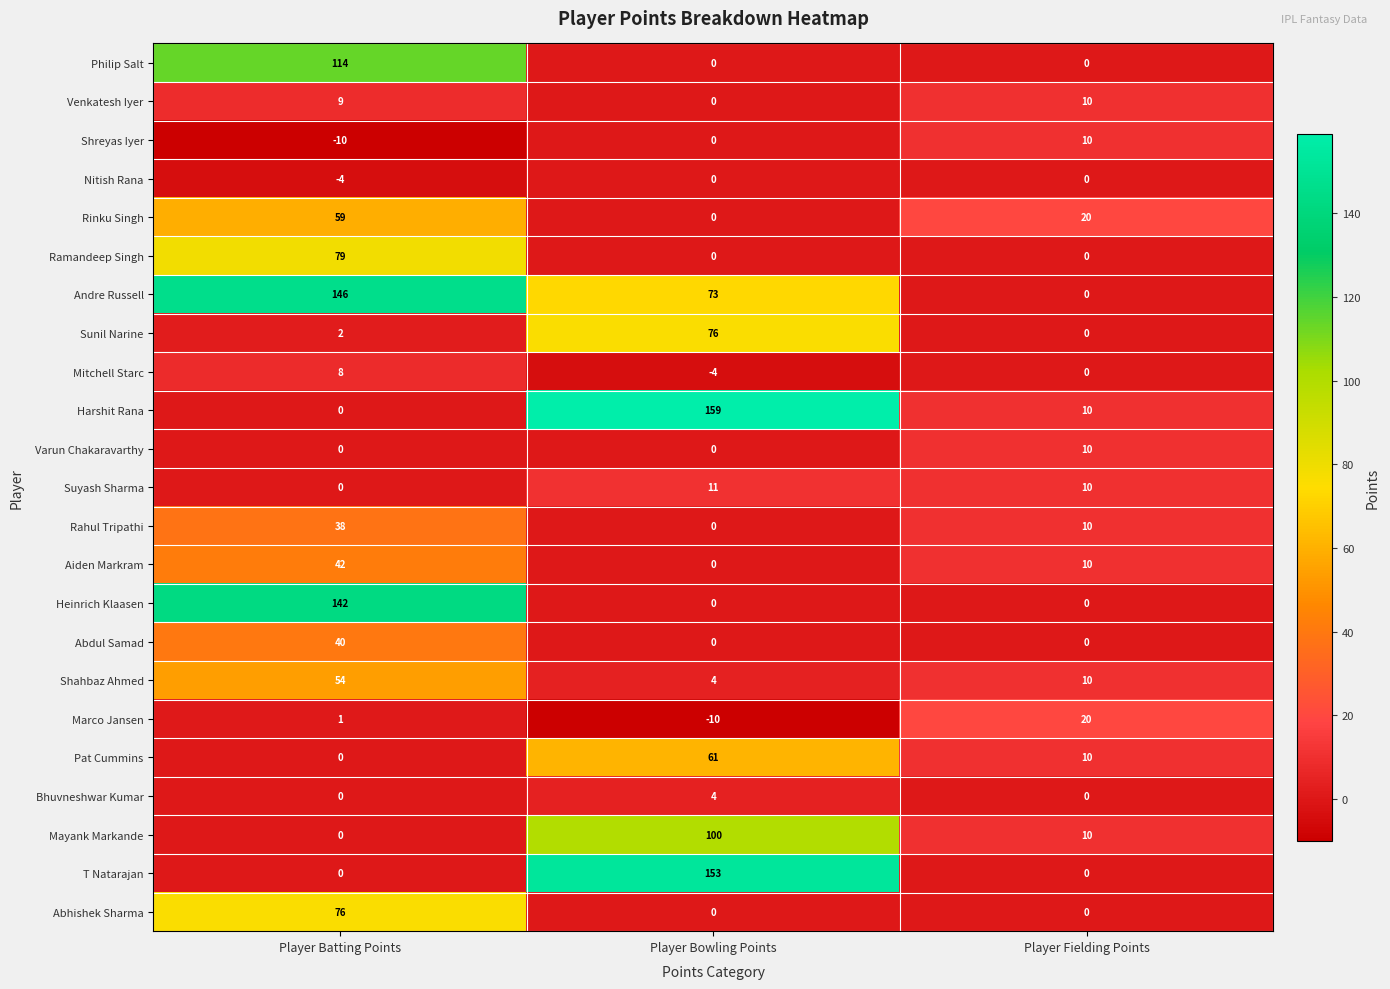

The value of Suyash Sharma at Player Batting Points is 0. True or false?

True